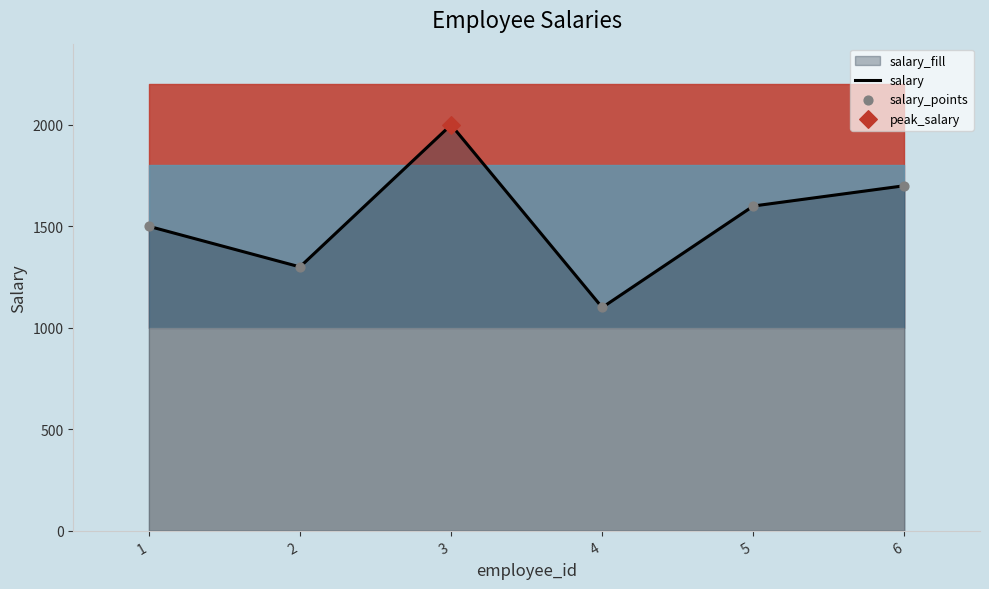

What is the total value across all series at 4?

2200